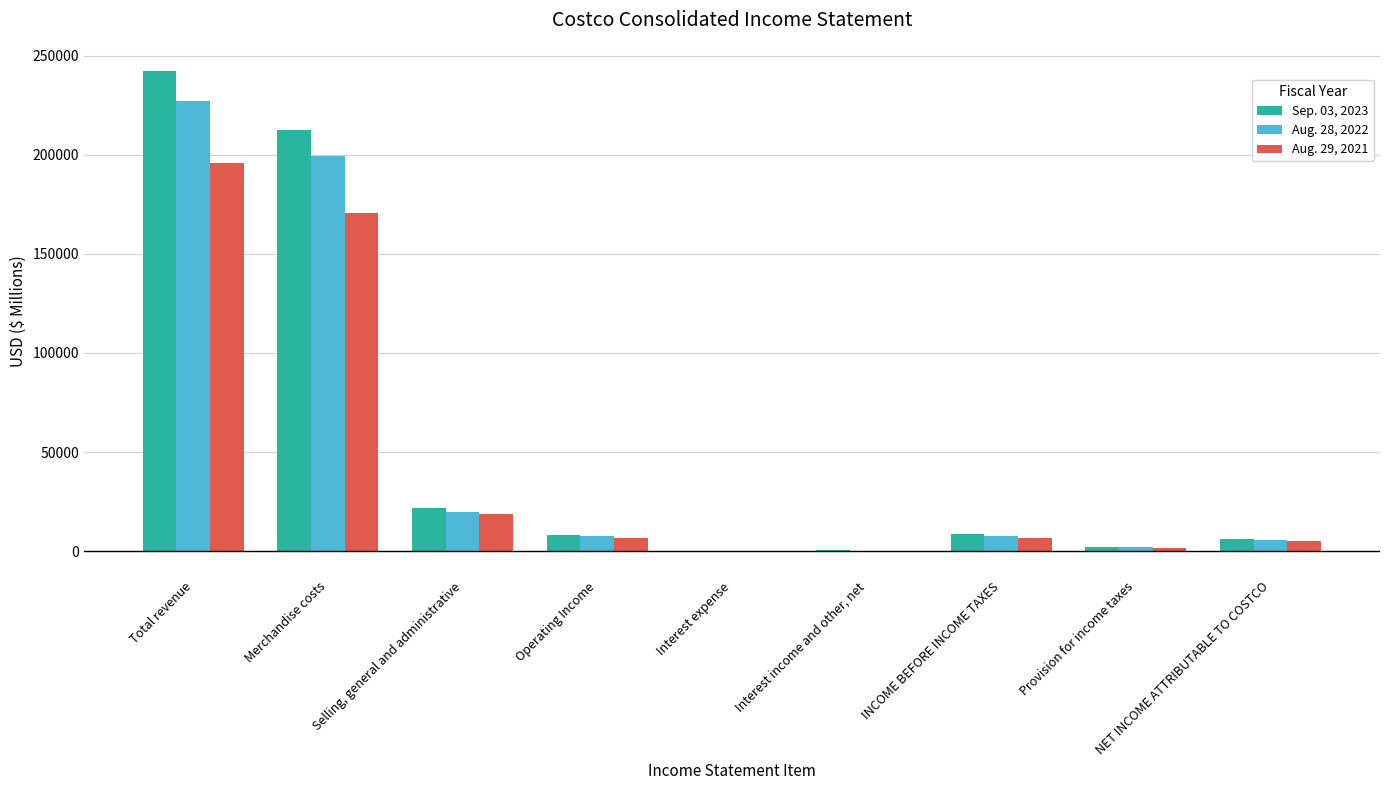

Which series changed the most between Total revenue and INCOME BEFORE INCOME TAXES?

Sep. 03, 2023